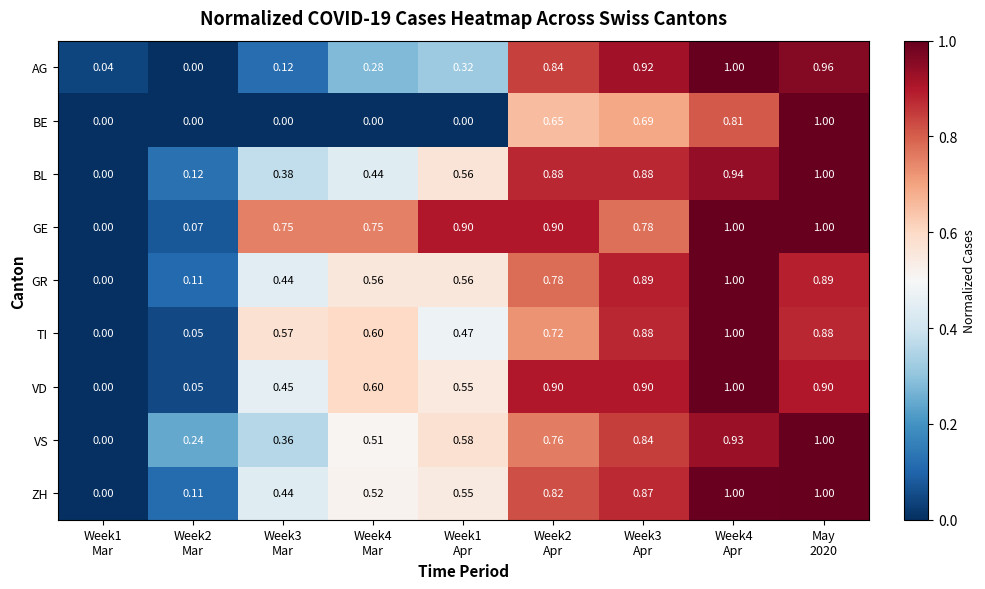

Which series has the largest total across all categories?

GE